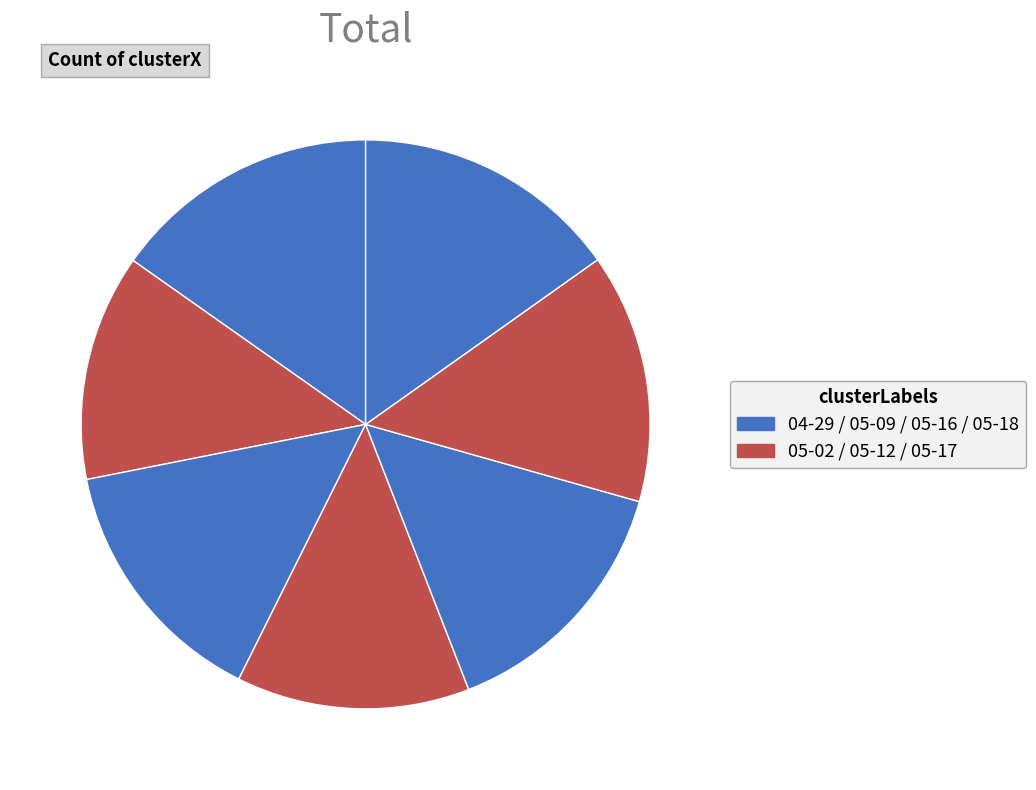

How many slices are in this pie chart?

7